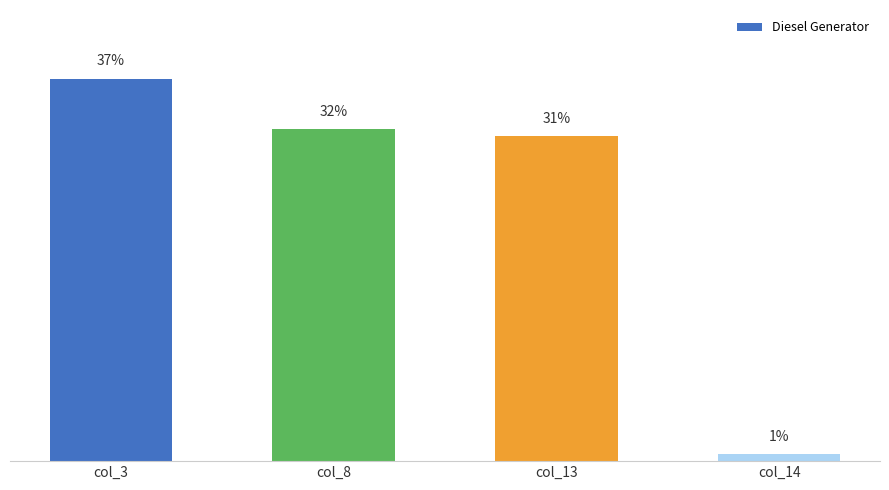

List the labels in order of value, largest first.

col_3, col_8, col_13, col_14